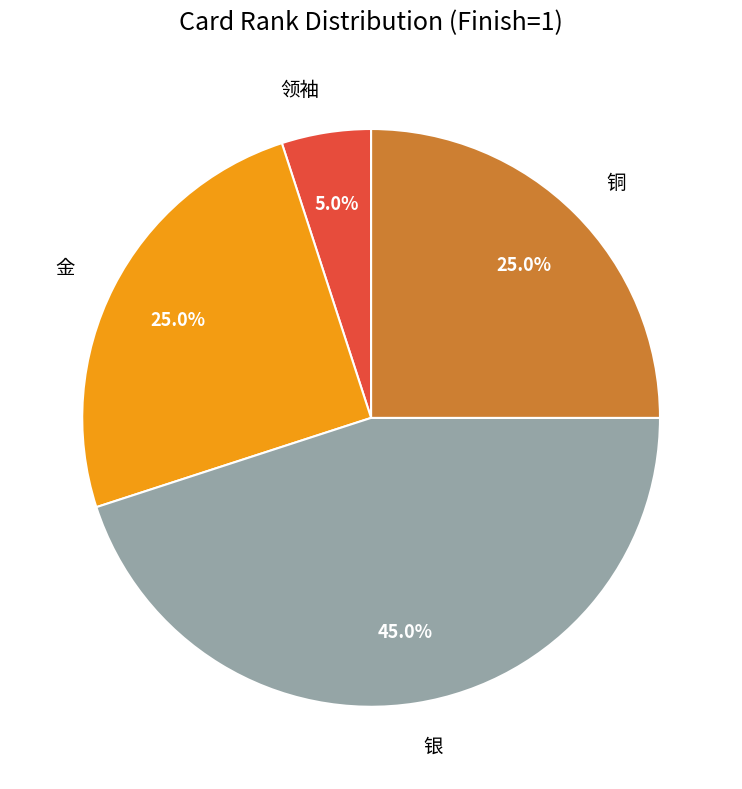

Which category has the smallest portion of the pie?

领袖